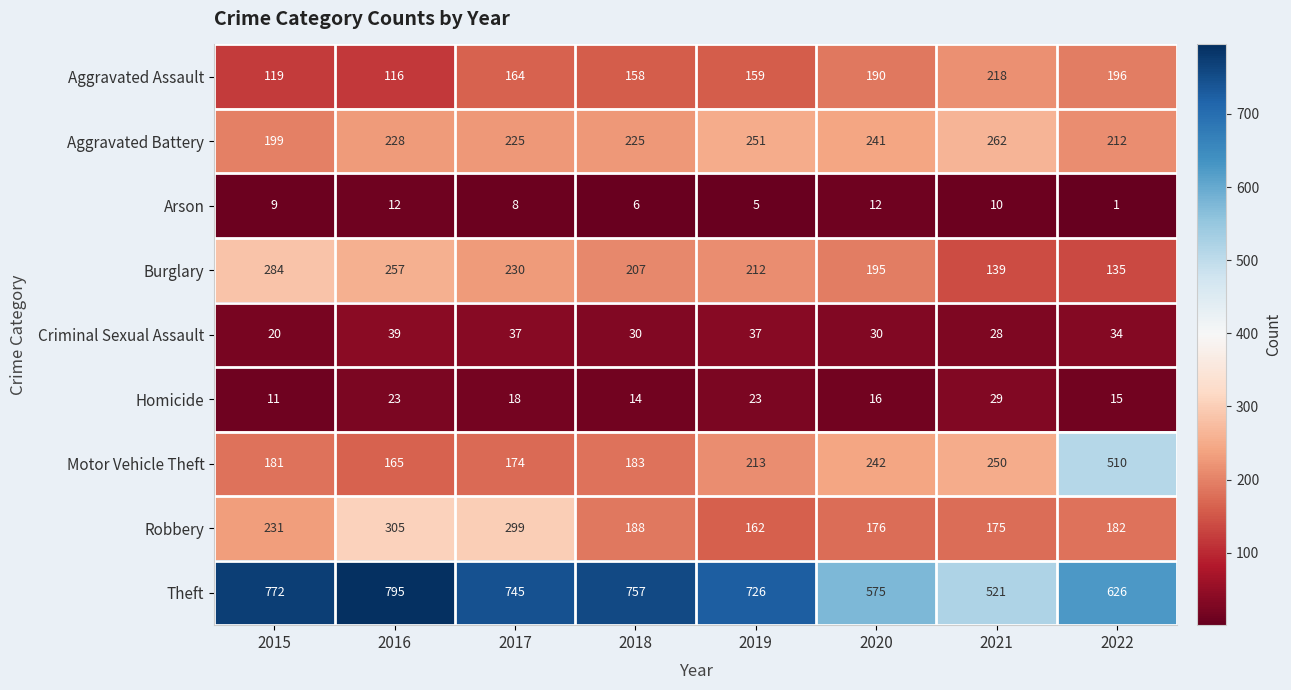

Which category has the highest value in the Aggravated Battery series?

2021